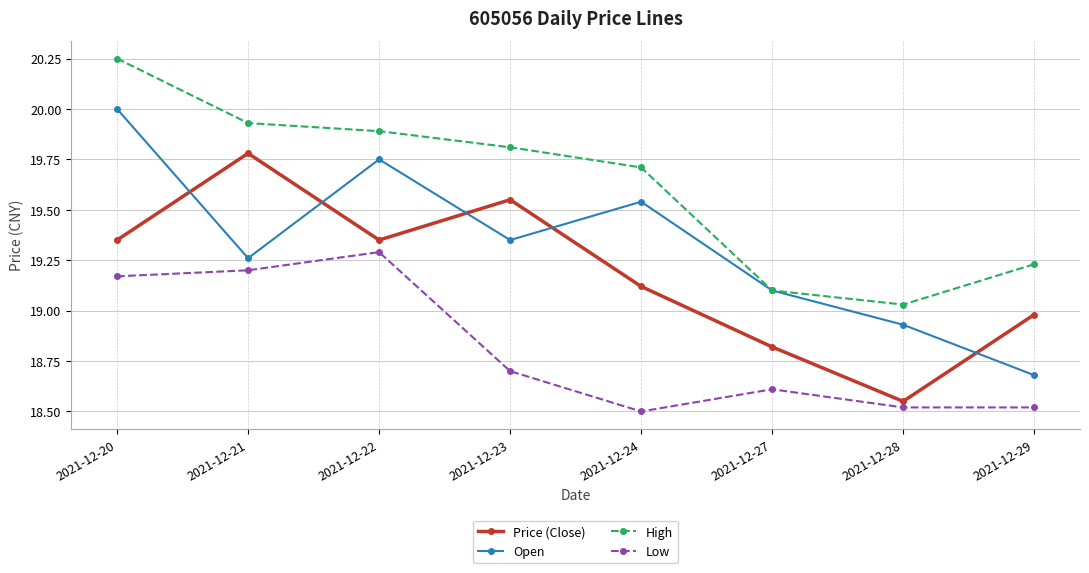

List the labels in order of Open value, largest first.

2021-12-20, 2021-12-22, 2021-12-24, 2021-12-23, 2021-12-21, 2021-12-27, 2021-12-28, 2021-12-29